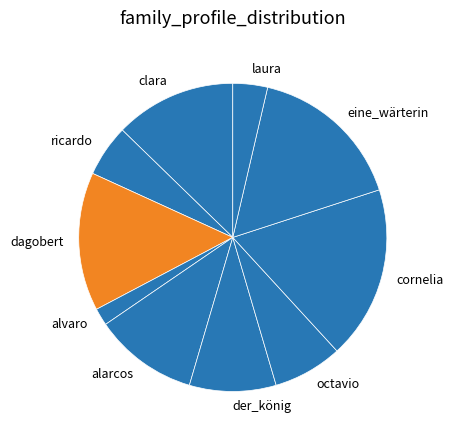

What is the largest slice in the pie chart?

cornelia